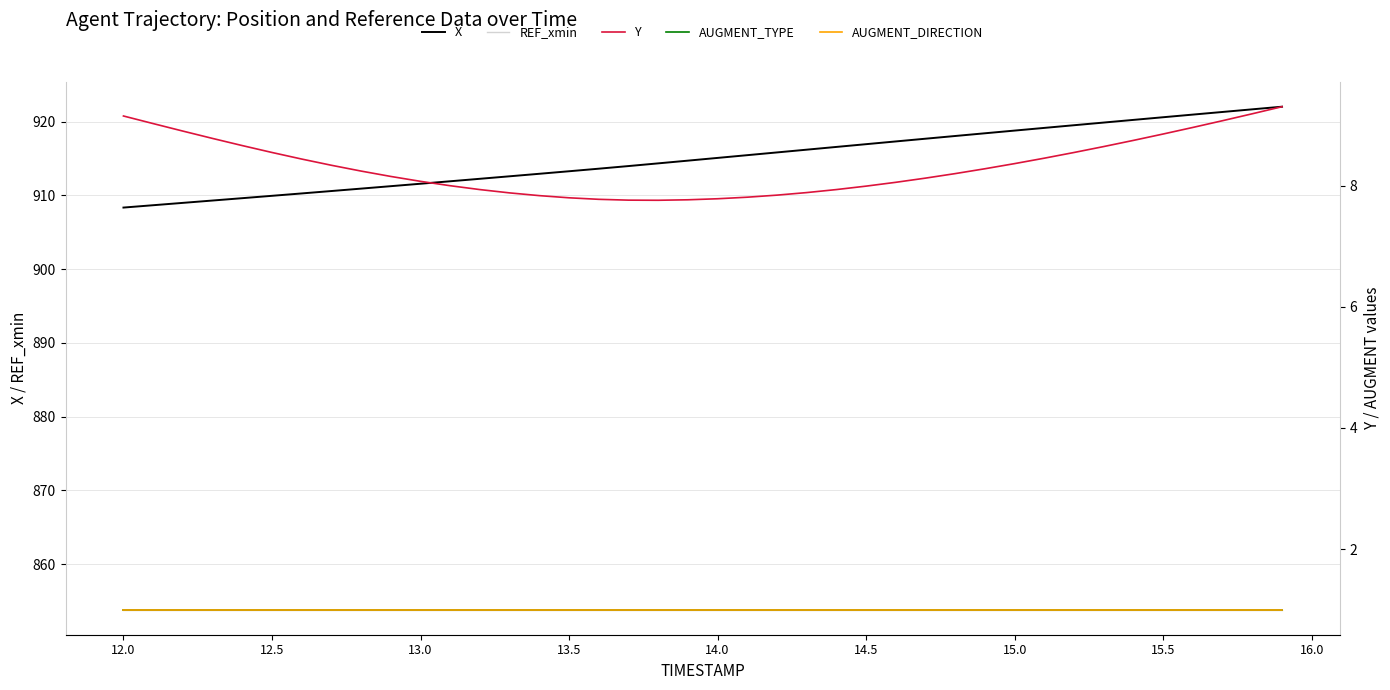

At how many categories does at least one series exceed 546?

40